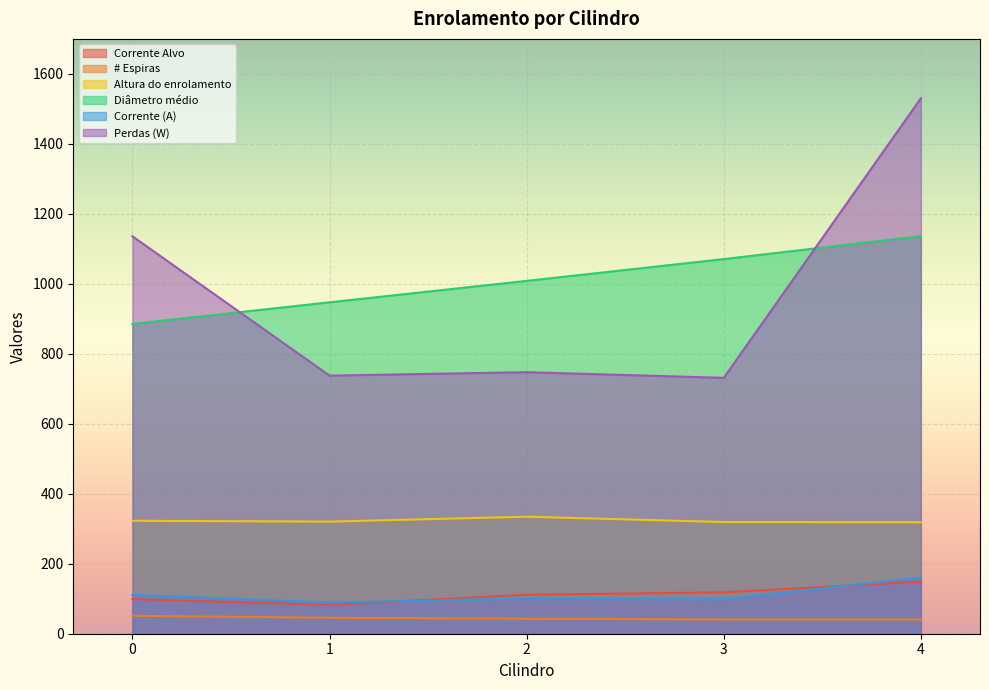

At which category does the chart reach its peak across all series?

4